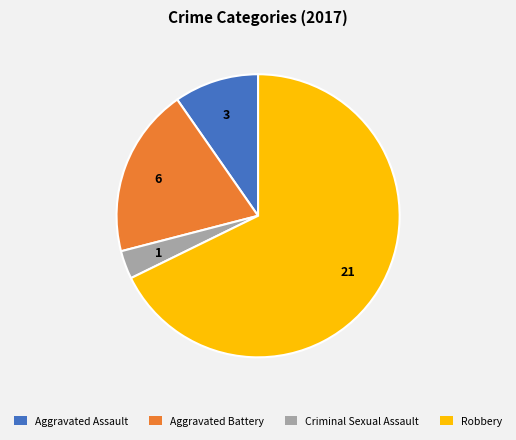

Which slice represents more than half of the pie?

Robbery